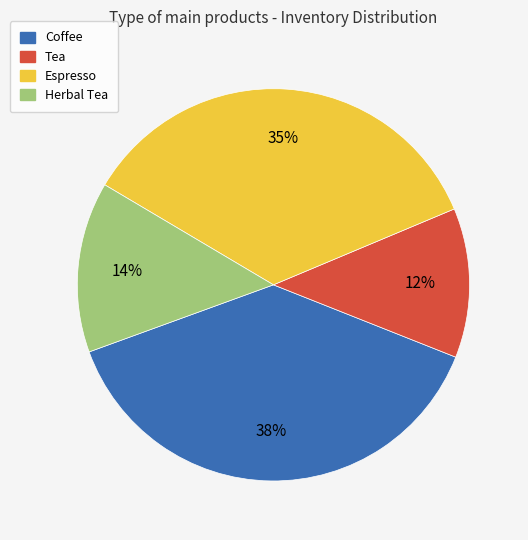

How many slices are in this pie chart?

4